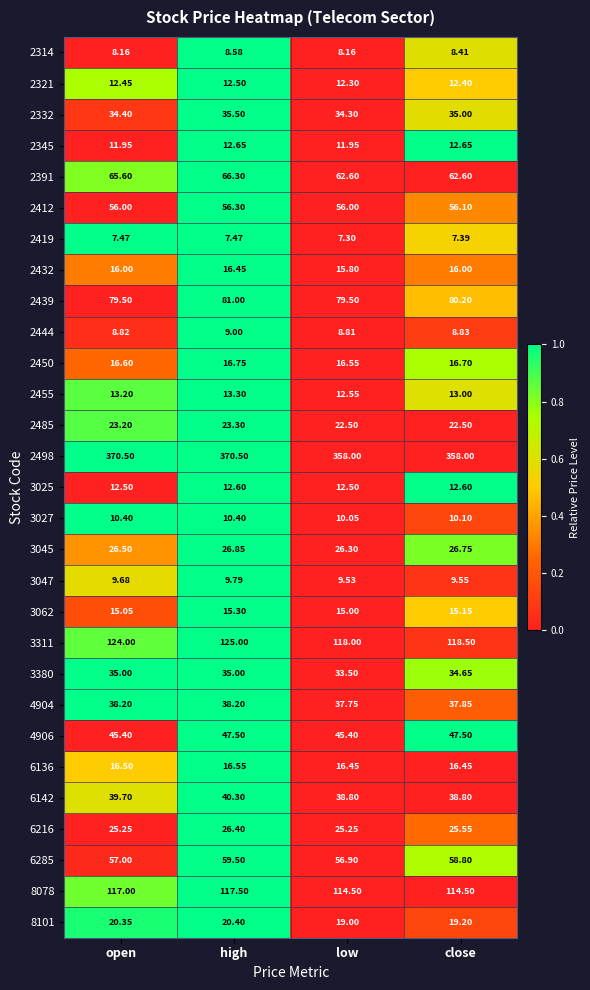

Which series has the widest spread of values?

2498